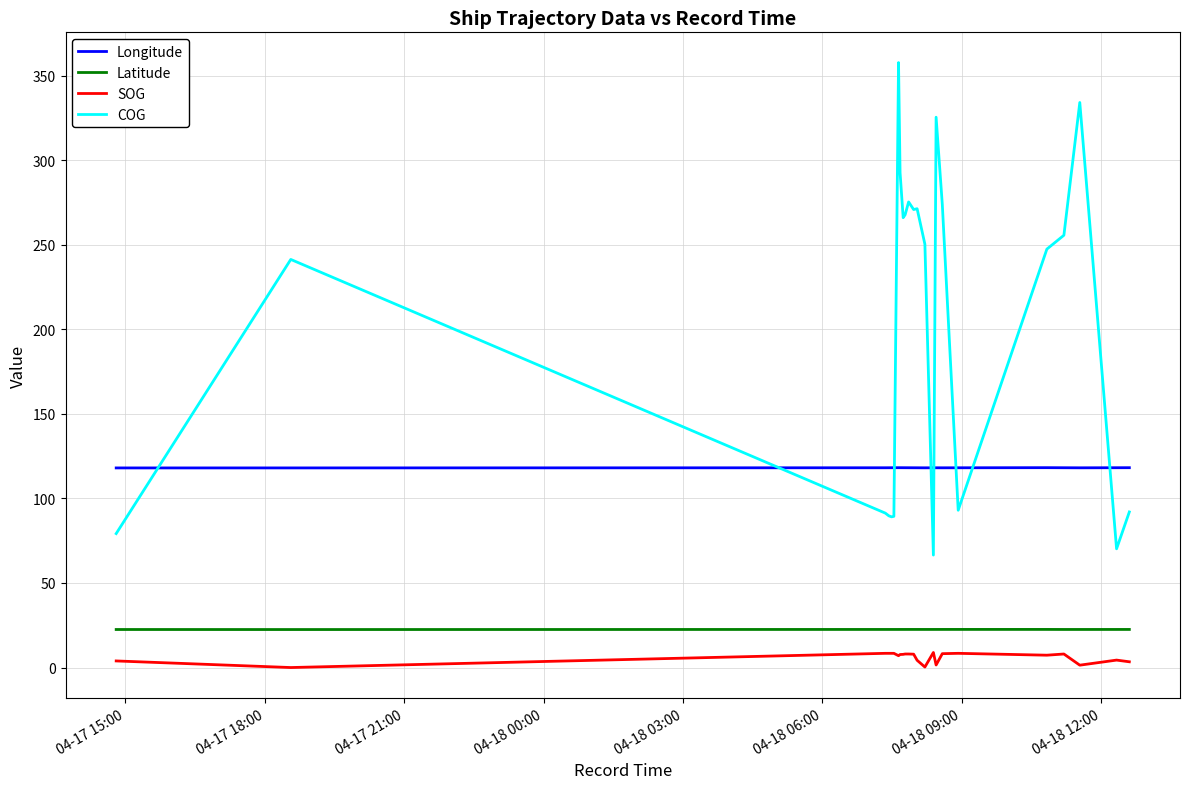

What is the highest value of the SOG series?

8.9